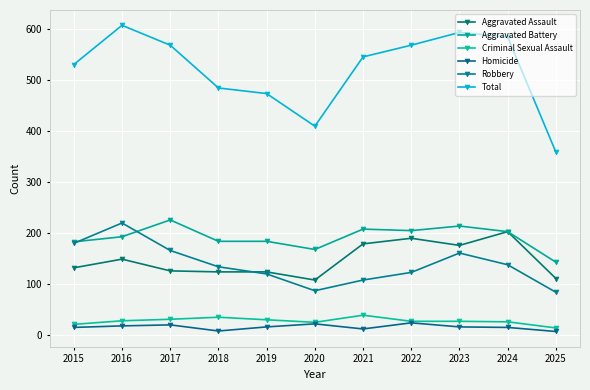

True or false: Total and Criminal Sexual Assault intersect in this chart.

False